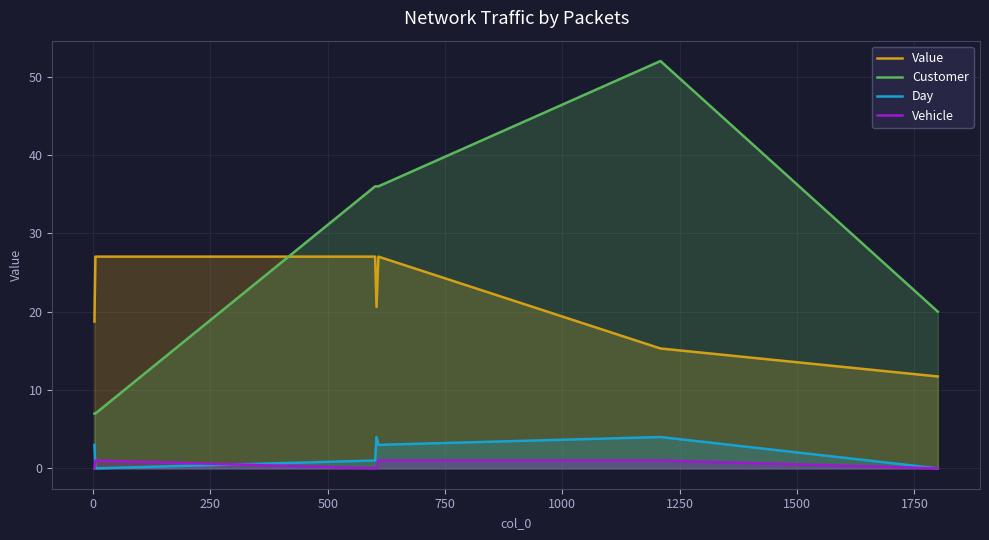

How many interior local peaks does the Customer series have?

1